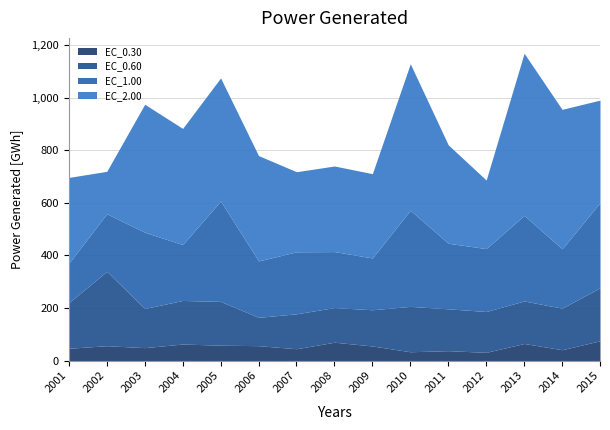

Where does the EC_0.60 series first go above 159?

2001